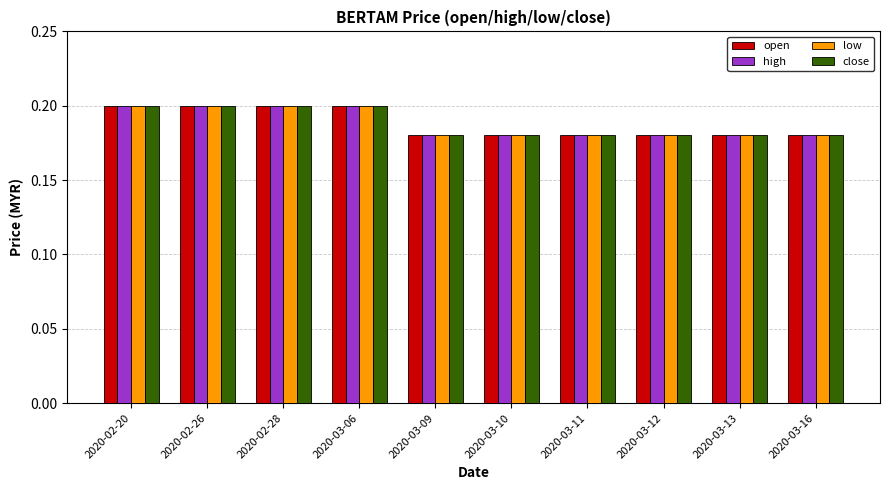

How many high values are between 0 and 1?

10